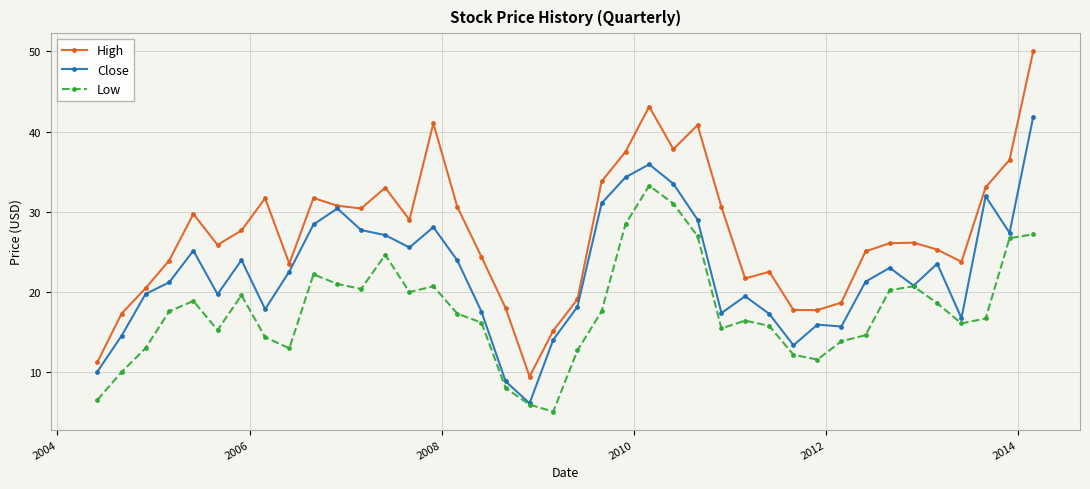

Rank the series by their average value, from highest to lowest.

High, Close, Low